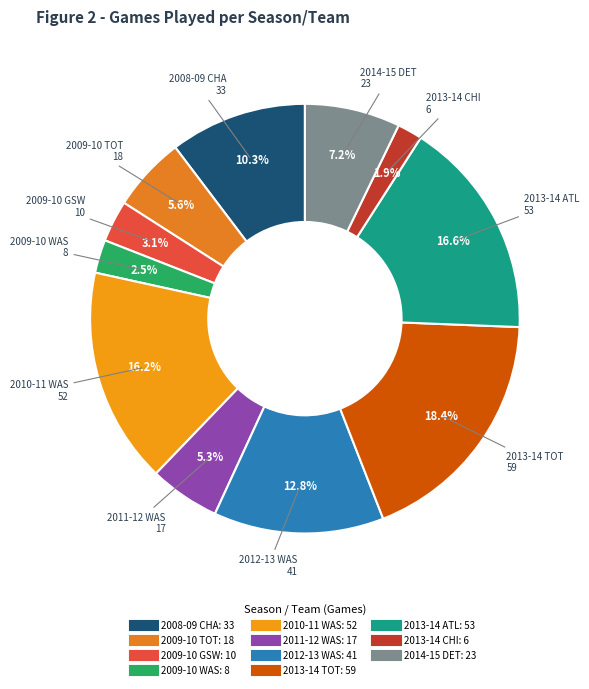

Do 2010-11 WAS and 2009-10 TOT together represent more than half of the pie?

No